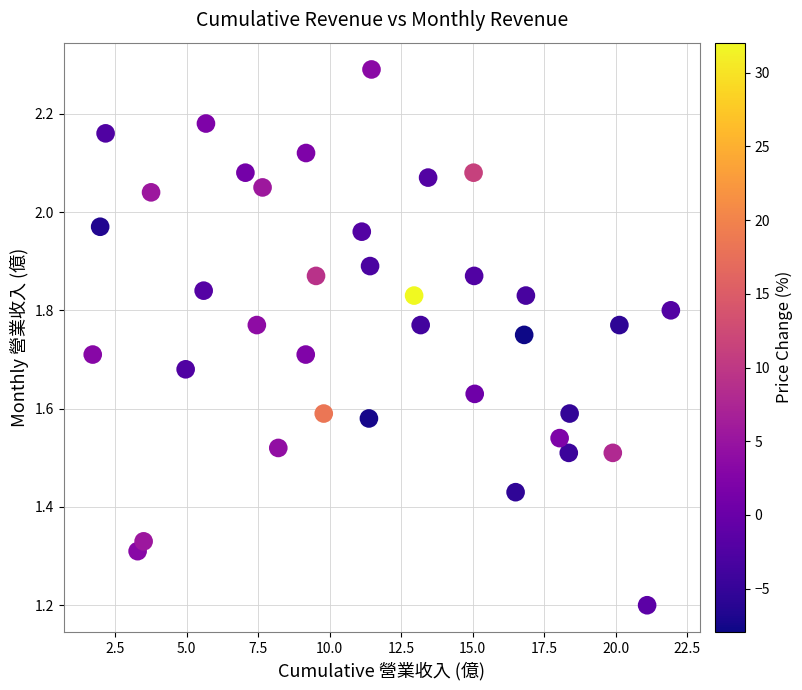

What is the range of X values (max minus min)?

20.2